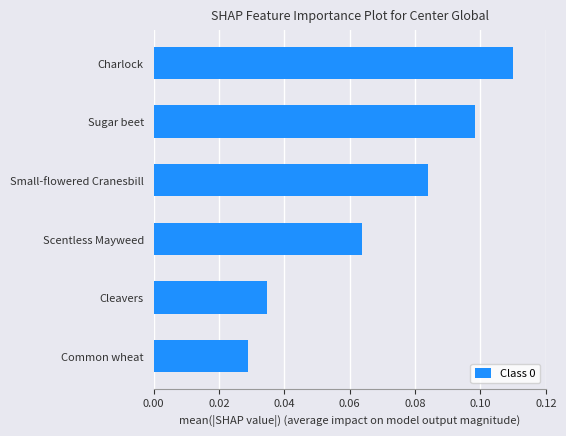

How many values are between 0 and 1?

6